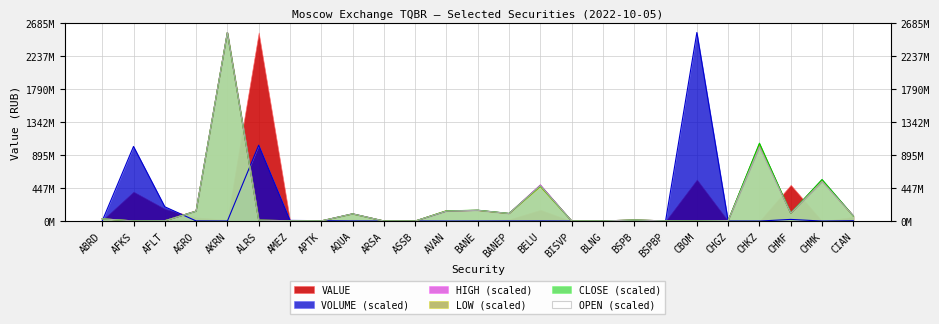

How many interior local valleys does the OPEN series have?

7